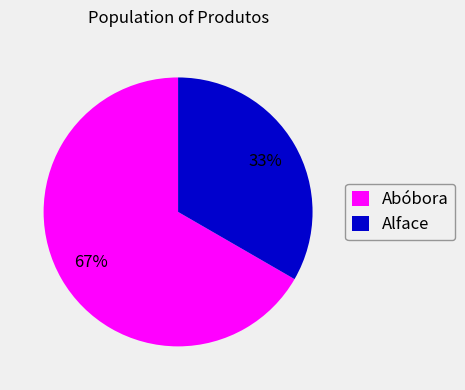

True or false: Alface accounts for 33% of the total.

True